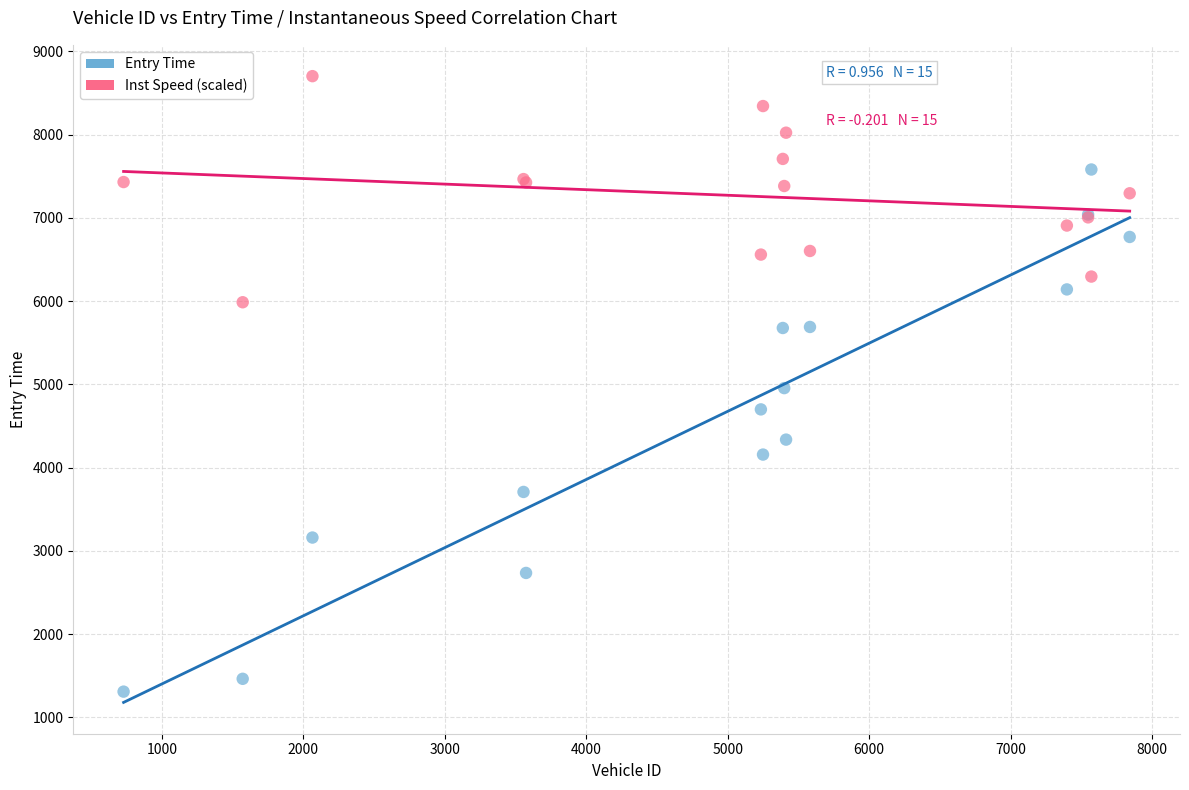

In the Entry Time series, what Y value is closest to 4445?

4337.0